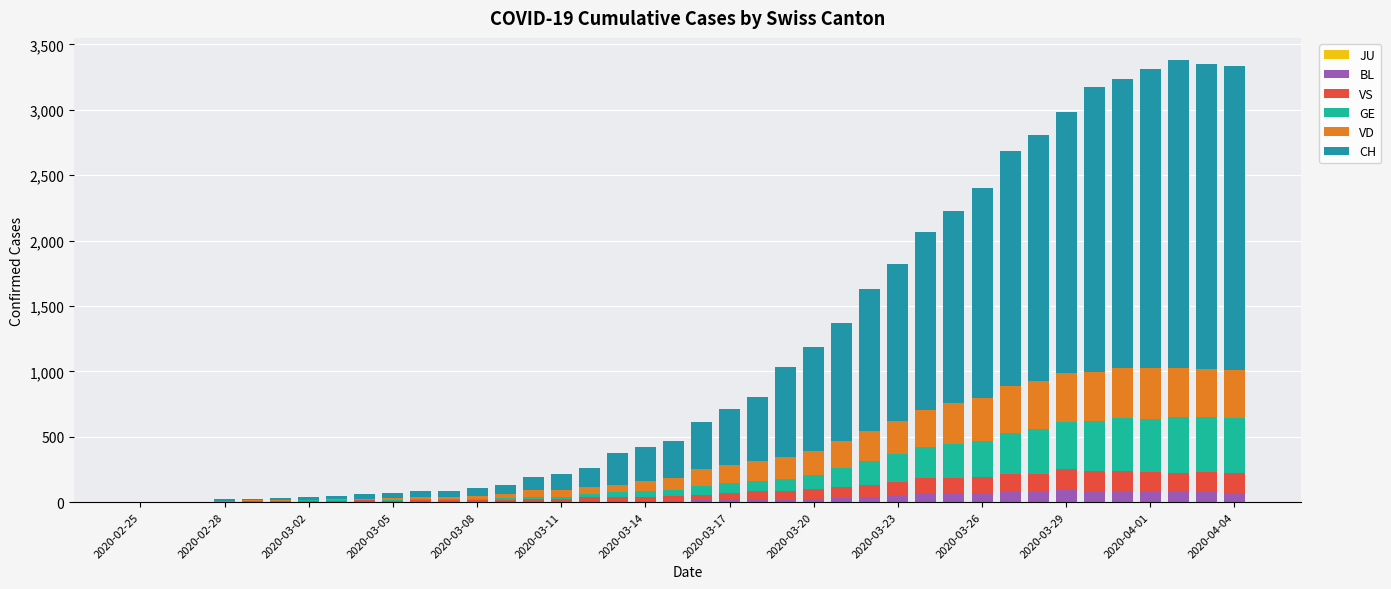

What is the sum of all BL values?

1259